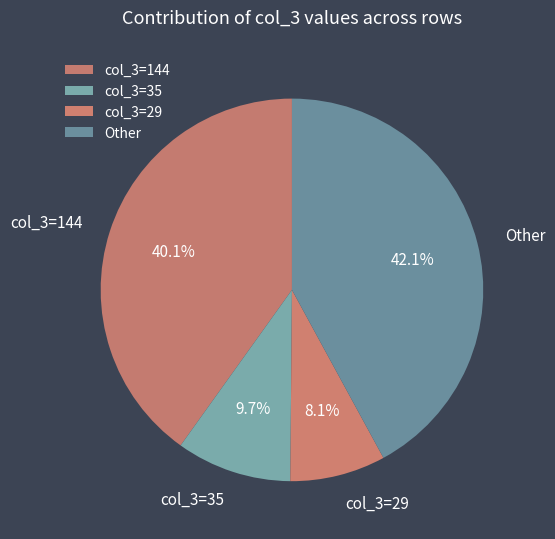

Is there a majority slice in this chart?

No